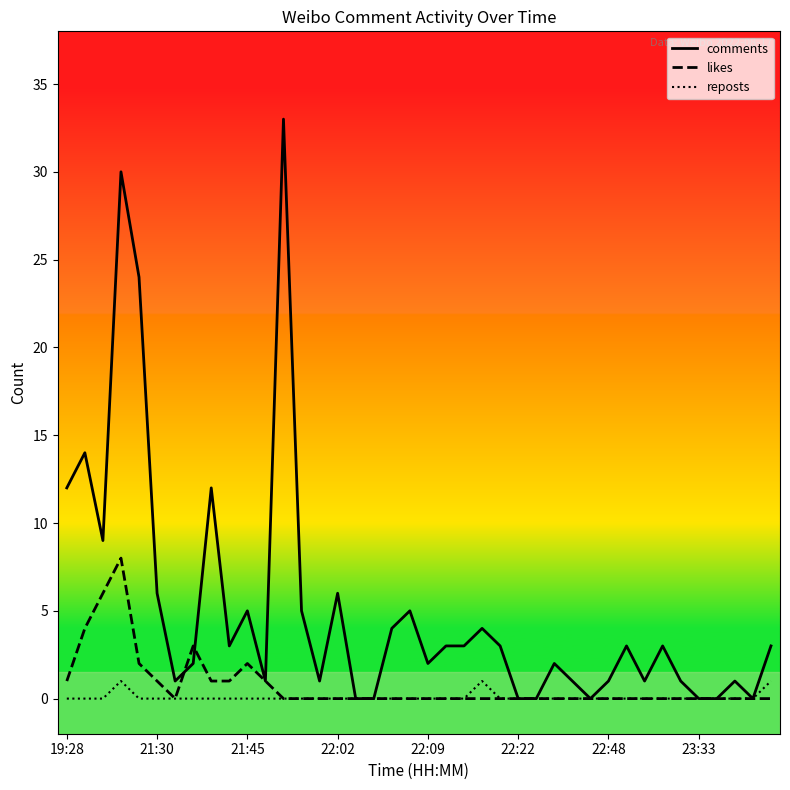

At which label is reposts closest to 0?

19:28